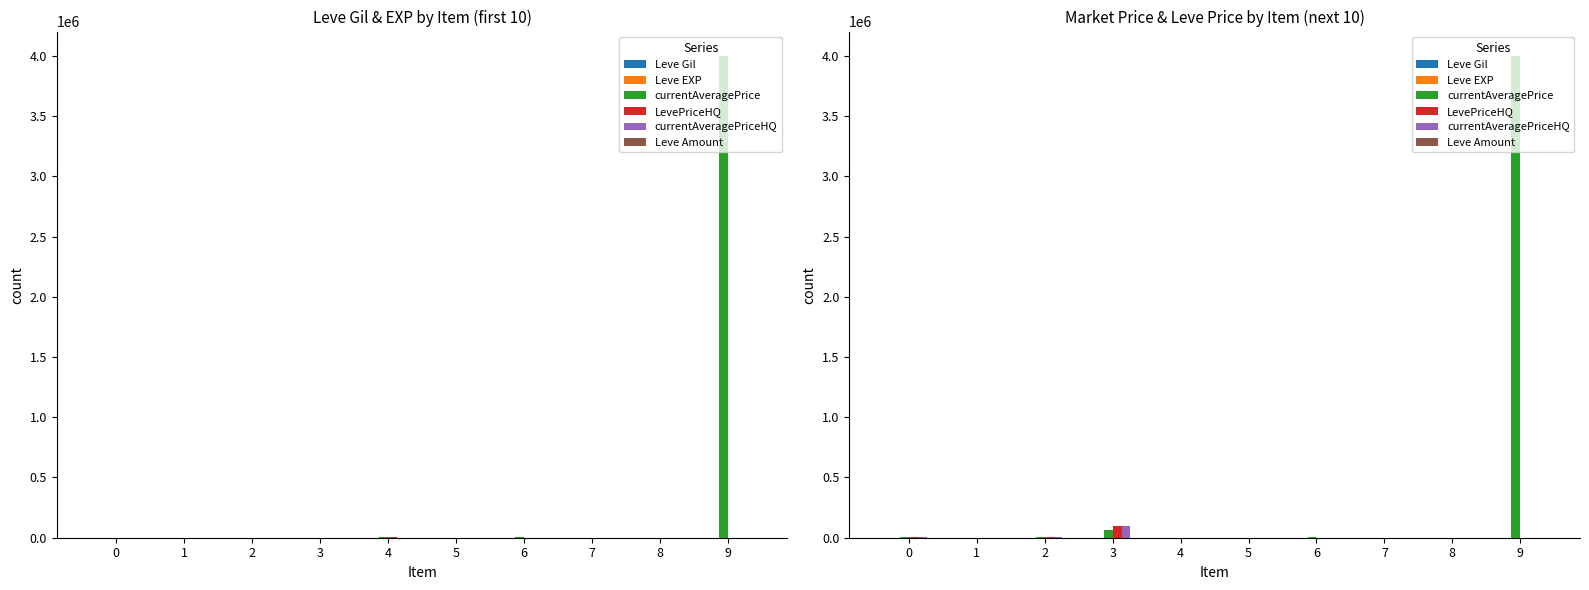

Reading left to right, list all the values displayed in this chart.

Leve Gil: 460	220	990	880	90	160	840	220	220	220
Leve EXP: 8	5	9	6	13	1	1	5	5	5
currentAveragePrice: 5000	0	3550	67009	319	0	3011	0	0	4001001
LevePriceHQ: 5000	0	5500	100013	0	0	0	0	0	0
currentAveragePriceHQ: 5000	0	5500	100013	0	0	0	0	0	0
Leve Amount: 1	1	1	1	1	1	1	1	1	1